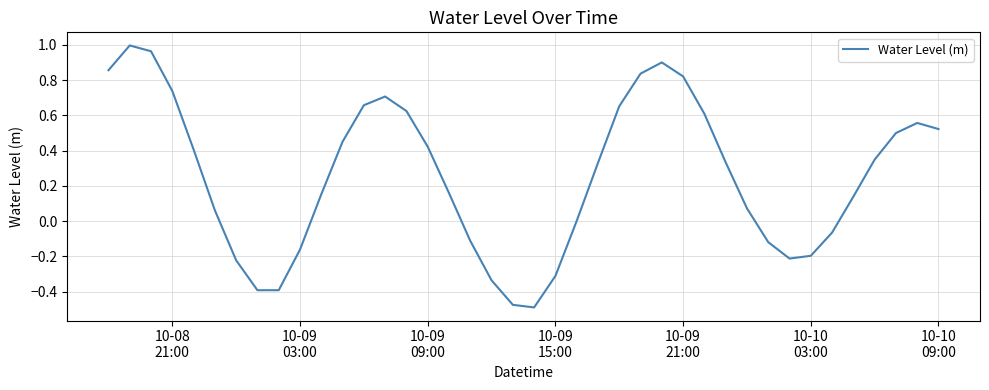

What is the difference between the maximum and minimum values?

1.5